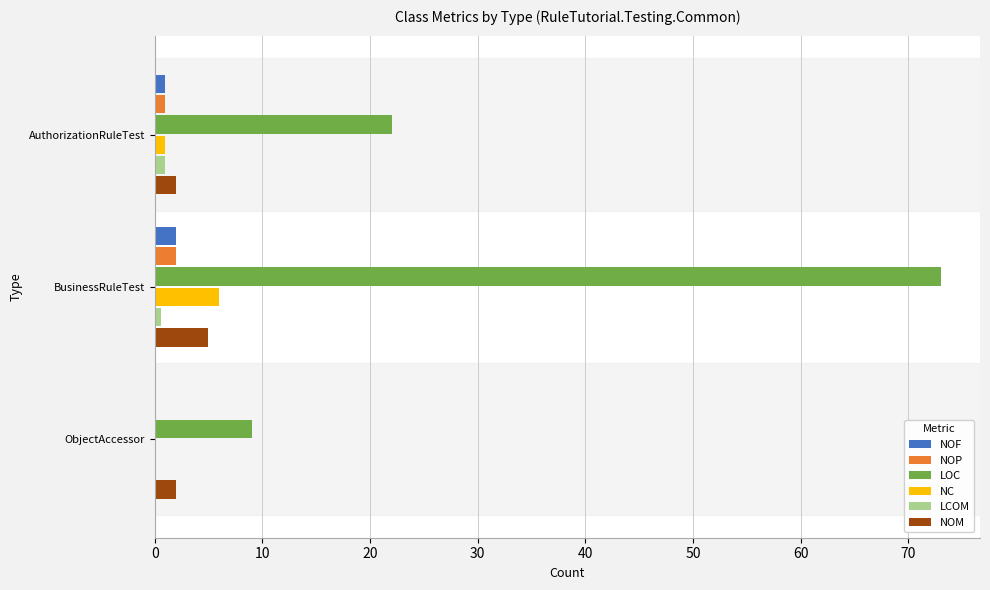

What is the highest value of the NOP series?

2.0